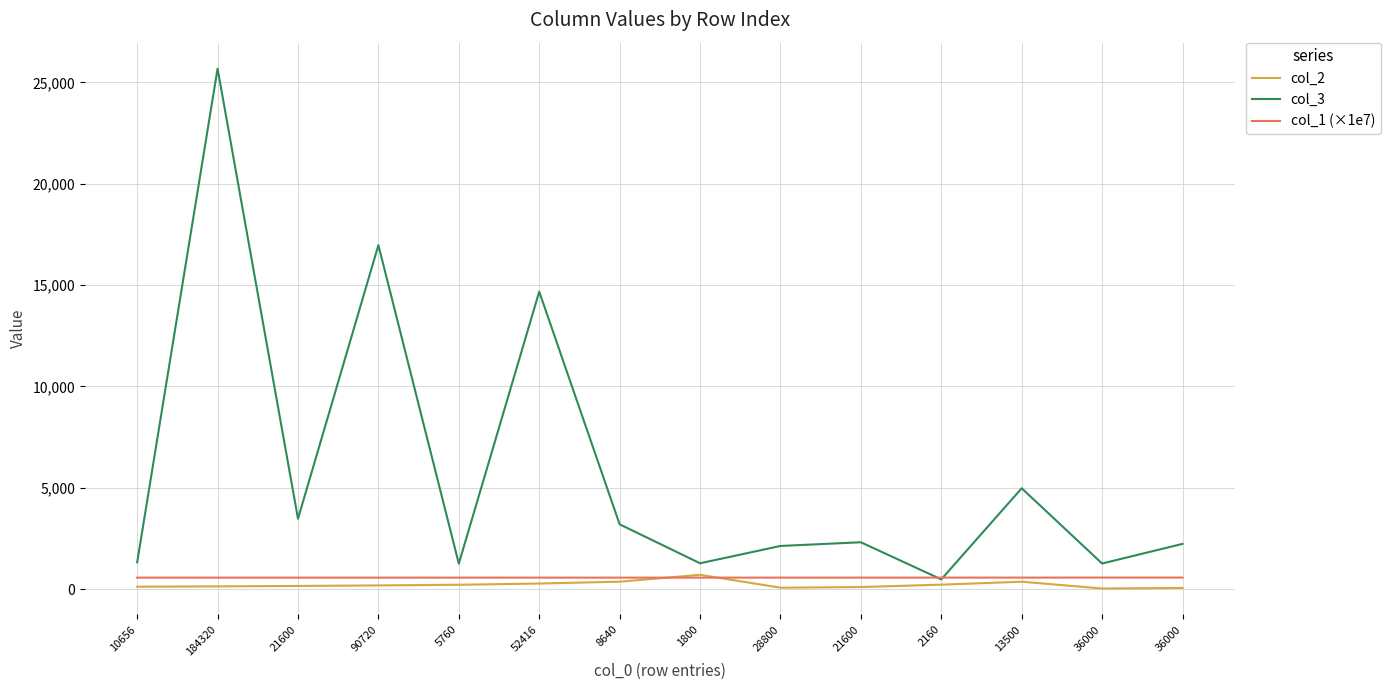

The col_3 series shows 1327.8 at 10656. True or false?

True